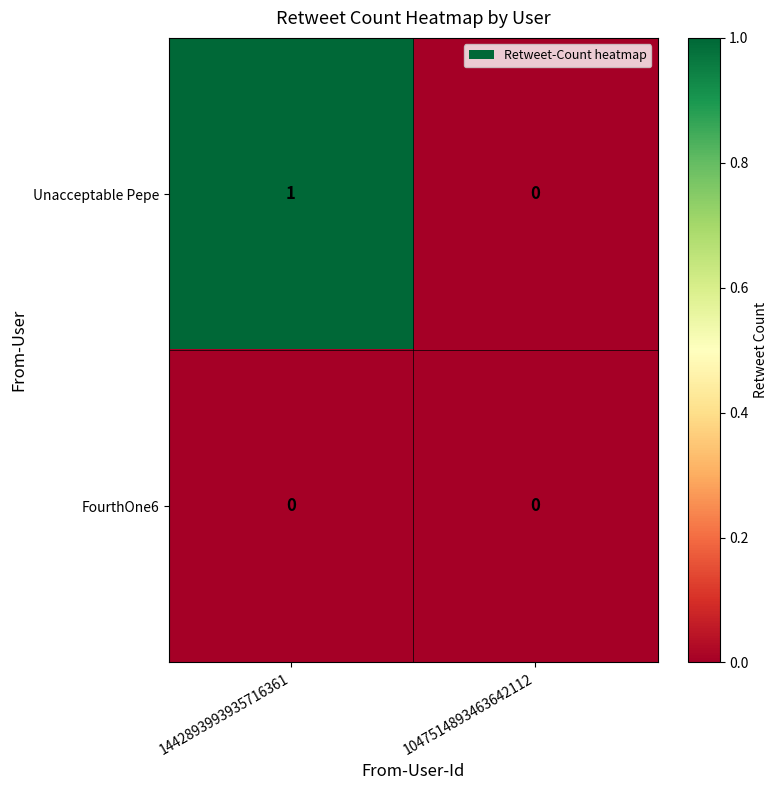

Which series has the largest range (max minus min)?

Unacceptable Pepe